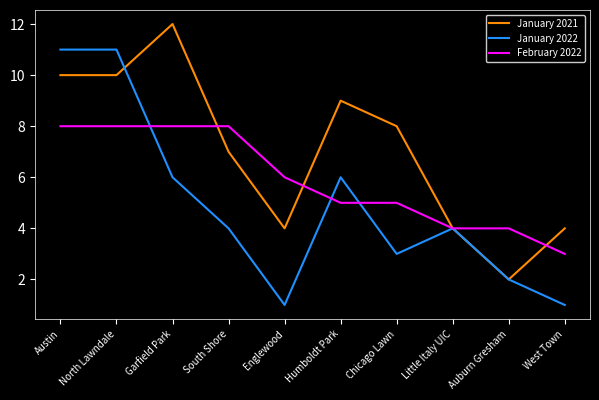

Rank the series by their maximum value, from lowest to highest.

February 2022, January 2022, January 2021